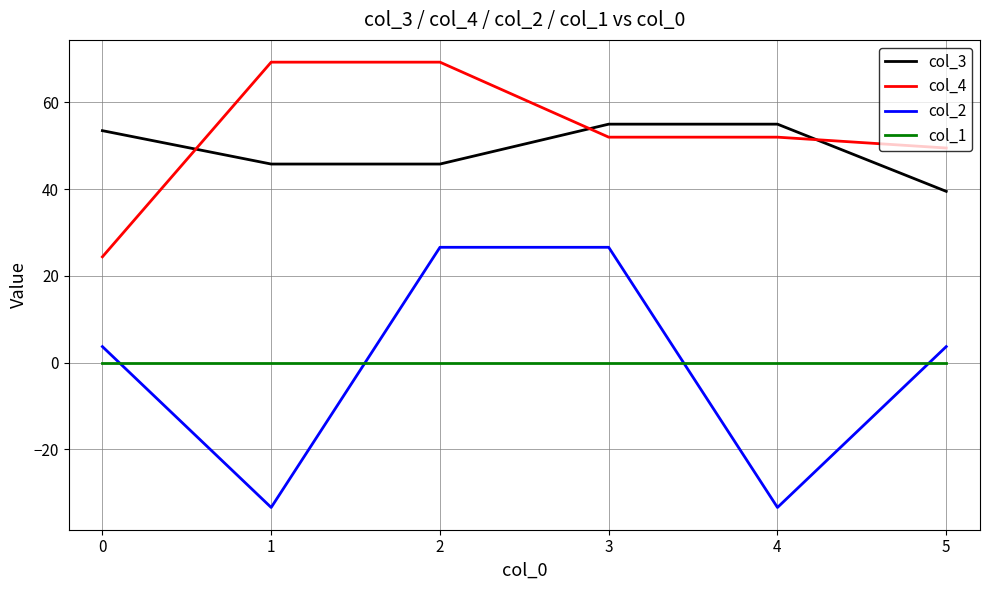

True or false: col_2 and col_4 cross at least once.

False